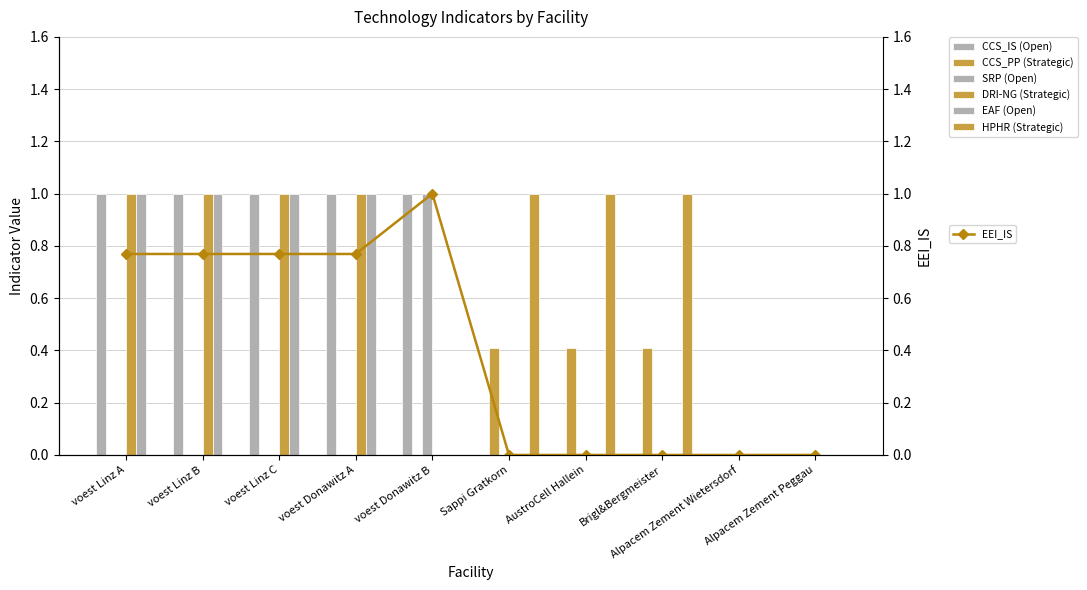

Which has a higher value, voest Linz A or voest Donawitz A?

voest Linz A